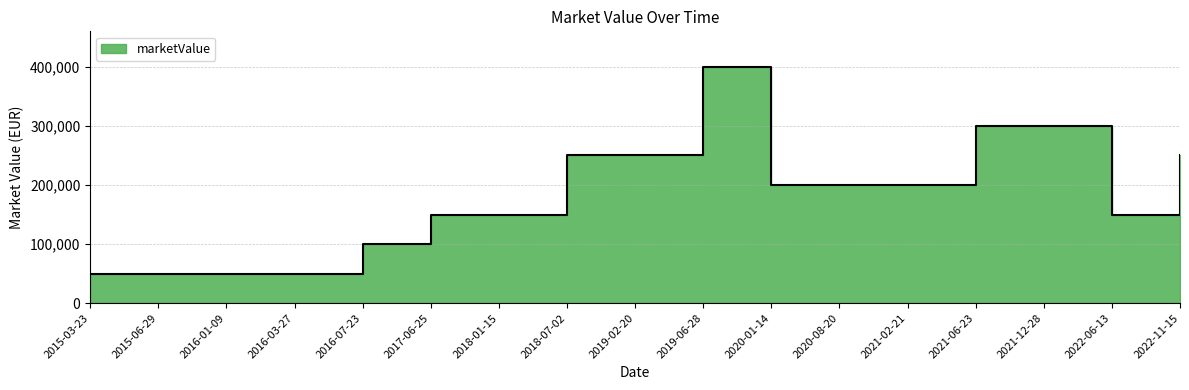

What is the difference between the maximum and second lowest values?

350000